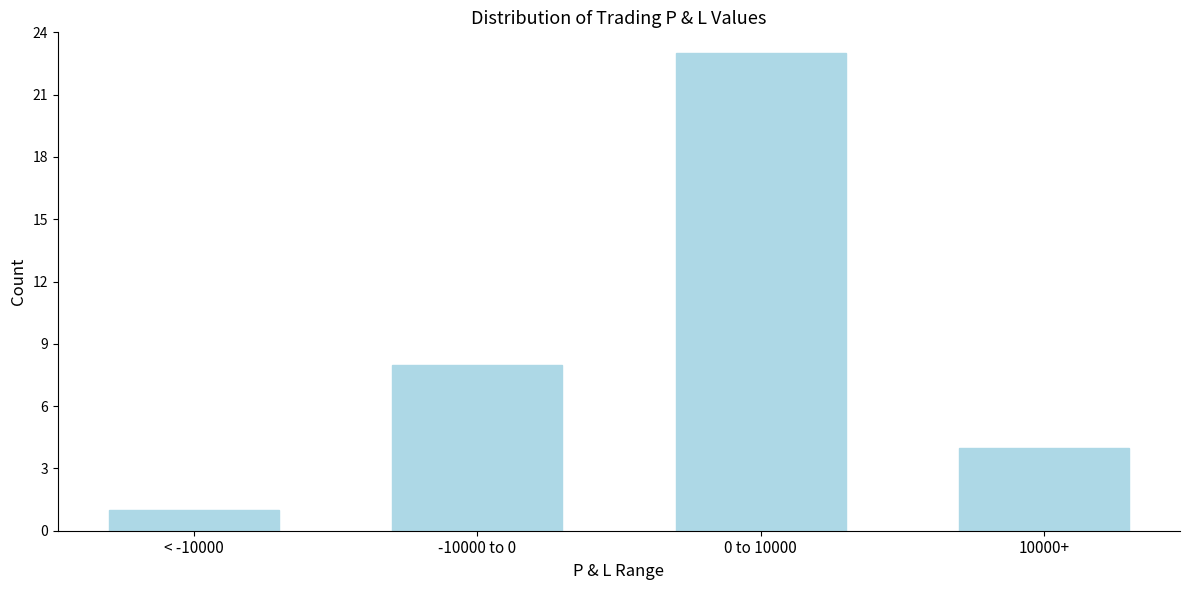

Reading left to right, extract all data points from this chart.

< -10000=1	-10000 to 0=8	0 to 10000=23	10000+=4